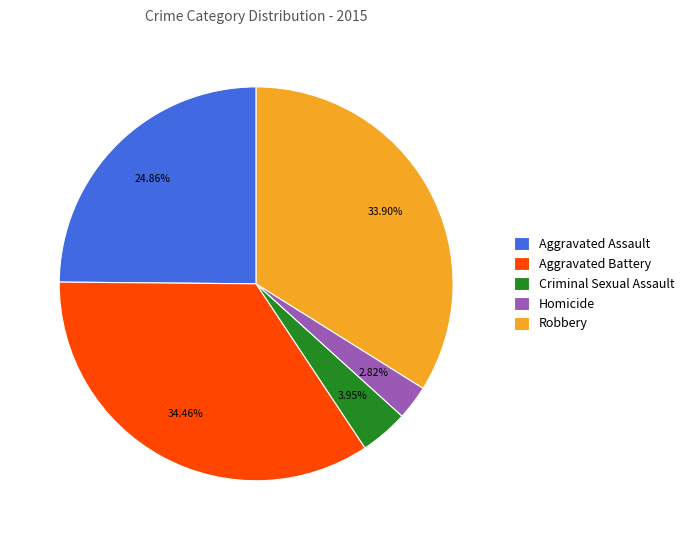

Approximately how many times larger is the value at Aggravated Assault compared to Robbery?

0.7